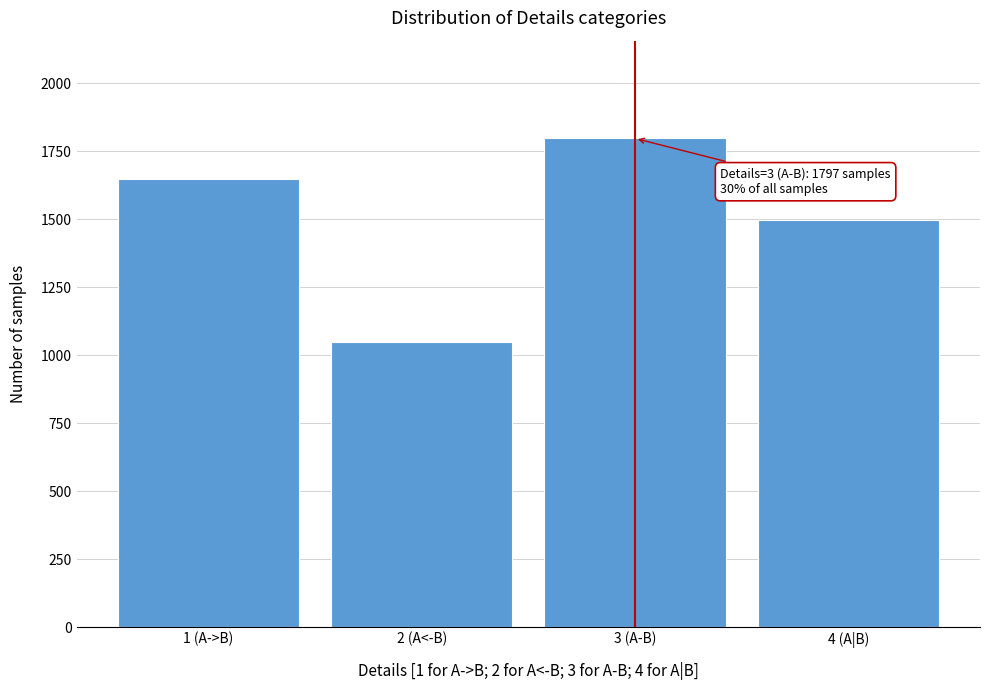

Reading left to right, list all the values displayed in this chart.

1 (A->B)=1647	2 (A<-B)=1048	3 (A-B)=1797	4 (A|B)=1497